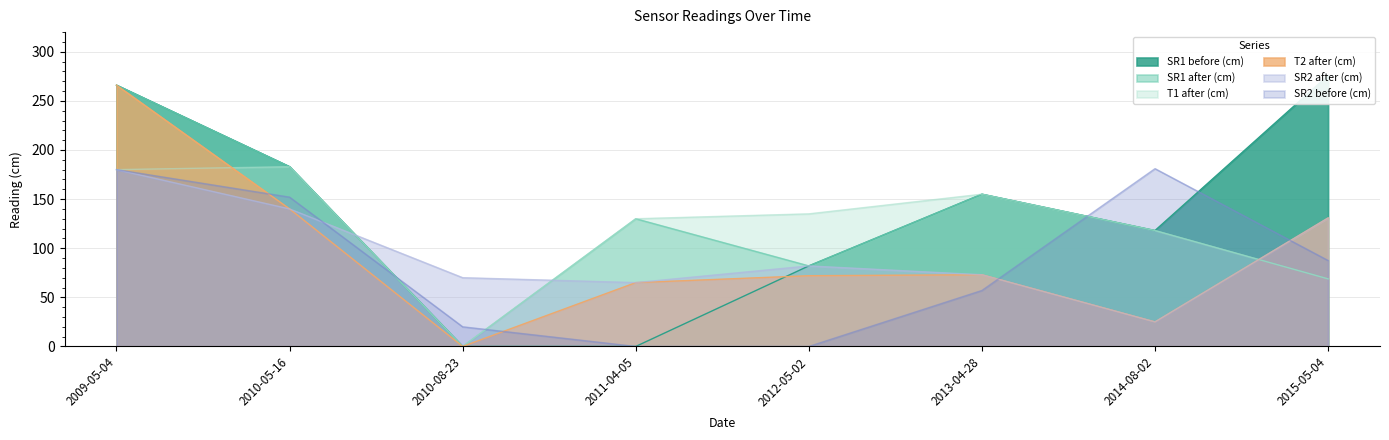

What are all the series names shown in the legend?

SR2 after (cm), SR1 before (cm), SR1 after (cm), SR2 before (cm), T1 after (cm), T2 after (cm)